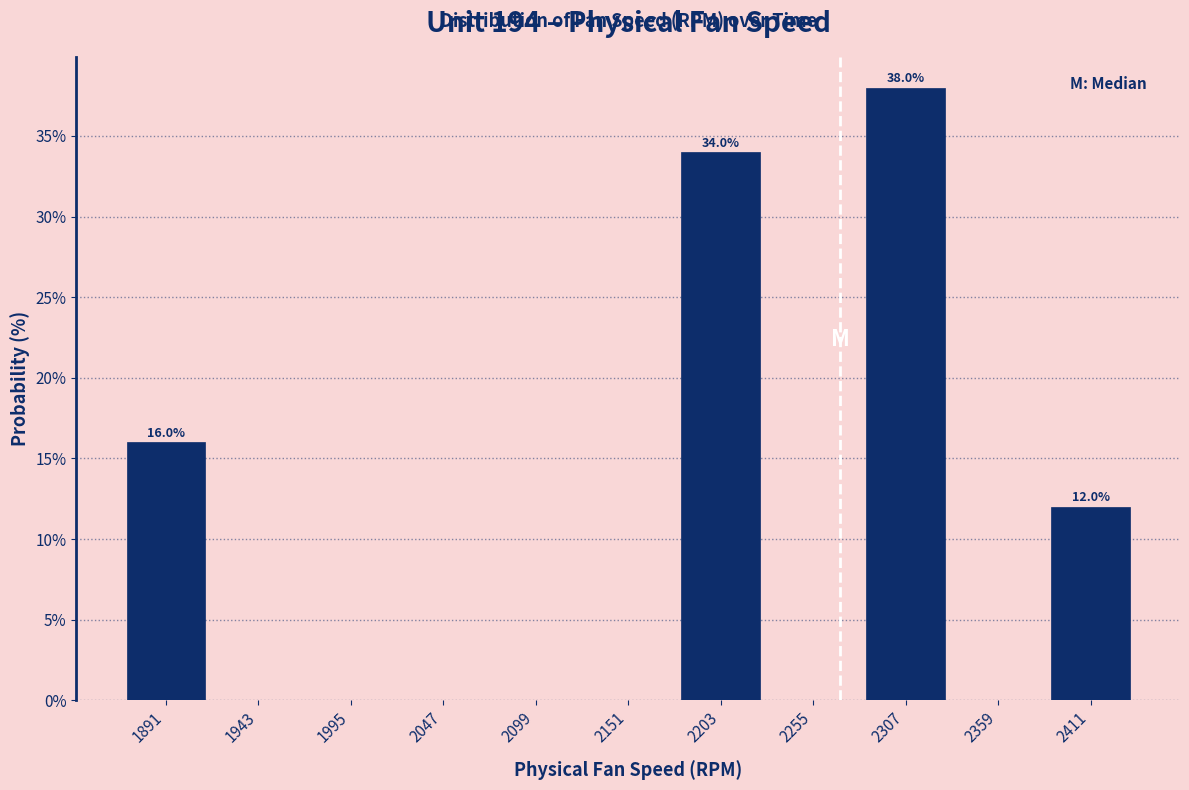

Which range on the x-axis has the tallest bar?

2280 to 2330